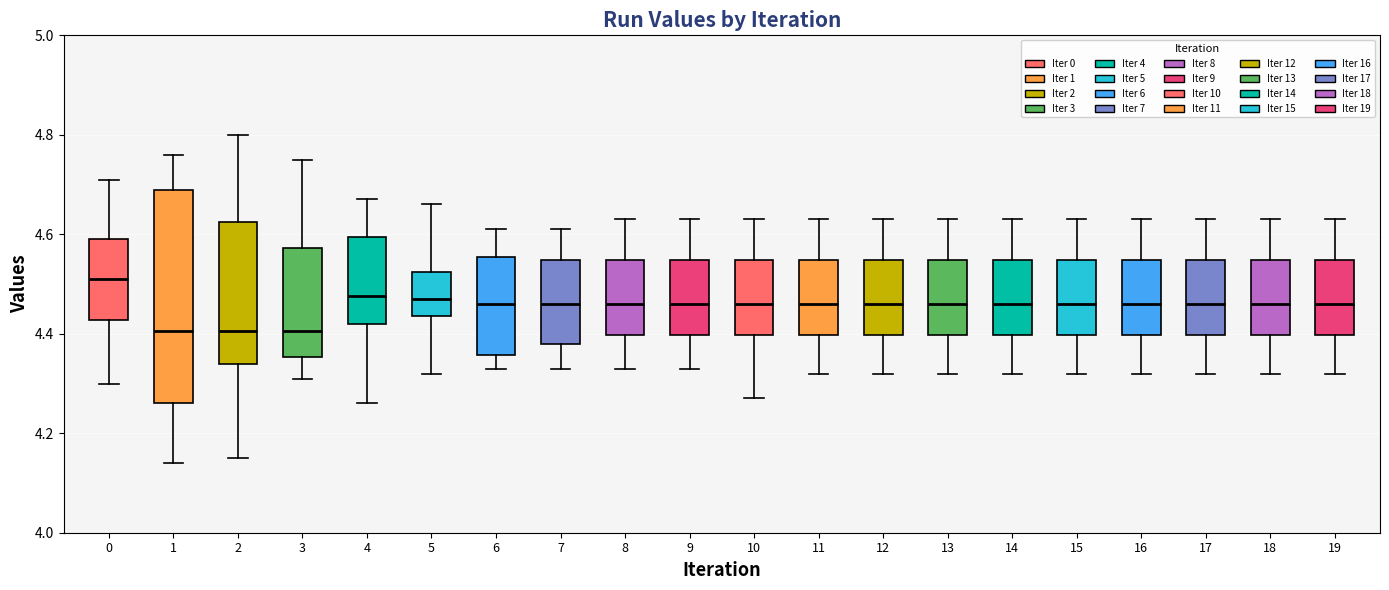

Reading left to right, read every box against the y-axis: the position of its median line, the range the box covers, and the ends of its whiskers. The values are not printed on the chart, so give them approximately, as read against the axis.

0: median 4.52, box 4.42 to 4.60, whiskers 4.30 to 4.72
1: median 4.40, box 4.26 to 4.70, whiskers 4.14 to 4.76
2: median 4.40, box 4.34 to 4.62, whiskers 4.16 to 4.80
3: median 4.40, box 4.36 to 4.58, whiskers 4.32 to 4.76
4: median 4.48, box 4.42 to 4.60, whiskers 4.26 to 4.68
5: median 4.48, box 4.44 to 4.52, whiskers 4.32 to 4.66
6: median 4.46, box 4.36 to 4.56, whiskers 4.34 to 4.62
7: median 4.46, box 4.38 to 4.54, whiskers 4.34 to 4.62
8: median 4.46, box 4.40 to 4.54, whiskers 4.34 to 4.64
9: median 4.46, box 4.40 to 4.54, whiskers 4.34 to 4.64
10: median 4.46, box 4.40 to 4.54, whiskers 4.28 to 4.64
11: median 4.46, box 4.40 to 4.54, whiskers 4.32 to 4.64
12: median 4.46, box 4.40 to 4.54, whiskers 4.32 to 4.64
13: median 4.46, box 4.40 to 4.54, whiskers 4.32 to 4.64
14: median 4.46, box 4.40 to 4.54, whiskers 4.32 to 4.64
15: median 4.46, box 4.40 to 4.54, whiskers 4.32 to 4.64
16: median 4.46, box 4.40 to 4.54, whiskers 4.32 to 4.64
17: median 4.46, box 4.40 to 4.54, whiskers 4.32 to 4.64
18: median 4.46, box 4.40 to 4.54, whiskers 4.32 to 4.64
19: median 4.46, box 4.40 to 4.54, whiskers 4.32 to 4.64